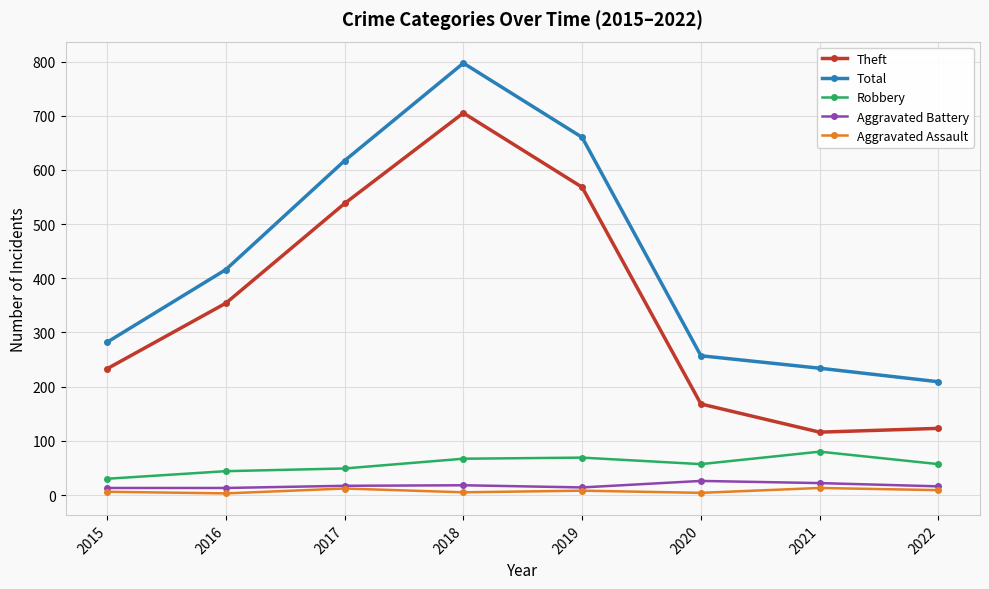

What is the total value across all series at 2017?

1233